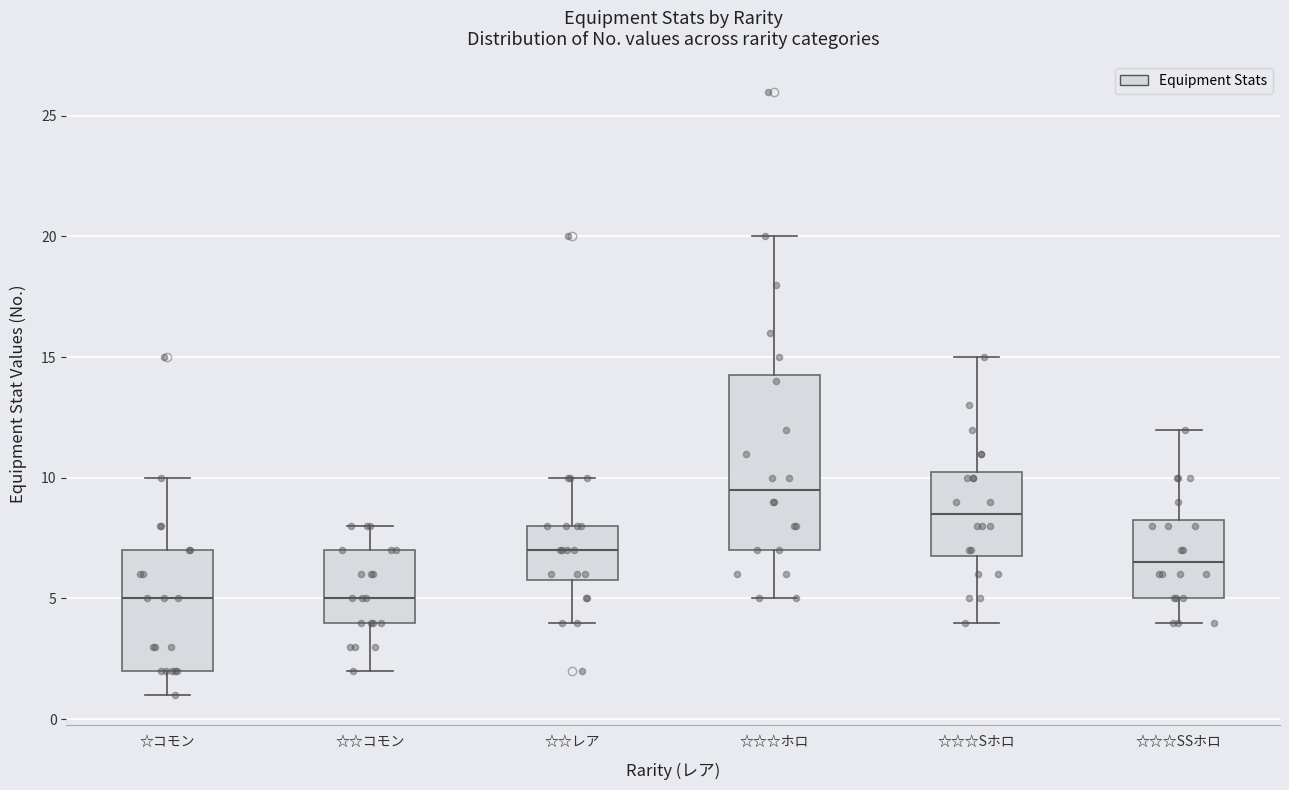

Which box is the tallest, from its lower edge to its upper edge?

☆☆☆ホロ